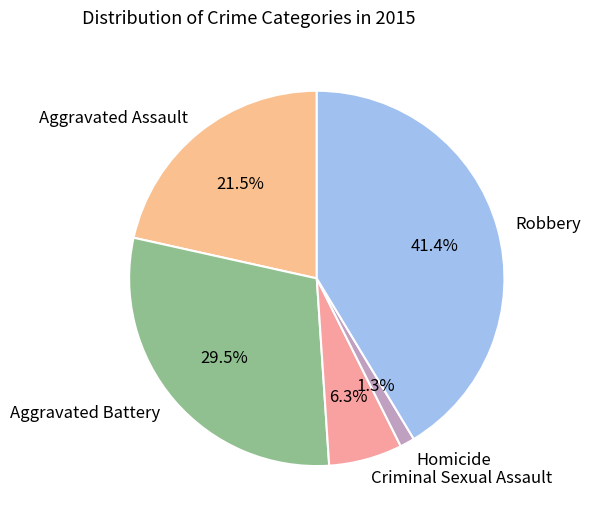

Is the sum of Aggravated Assault and Criminal Sexual Assault greater than half?

No